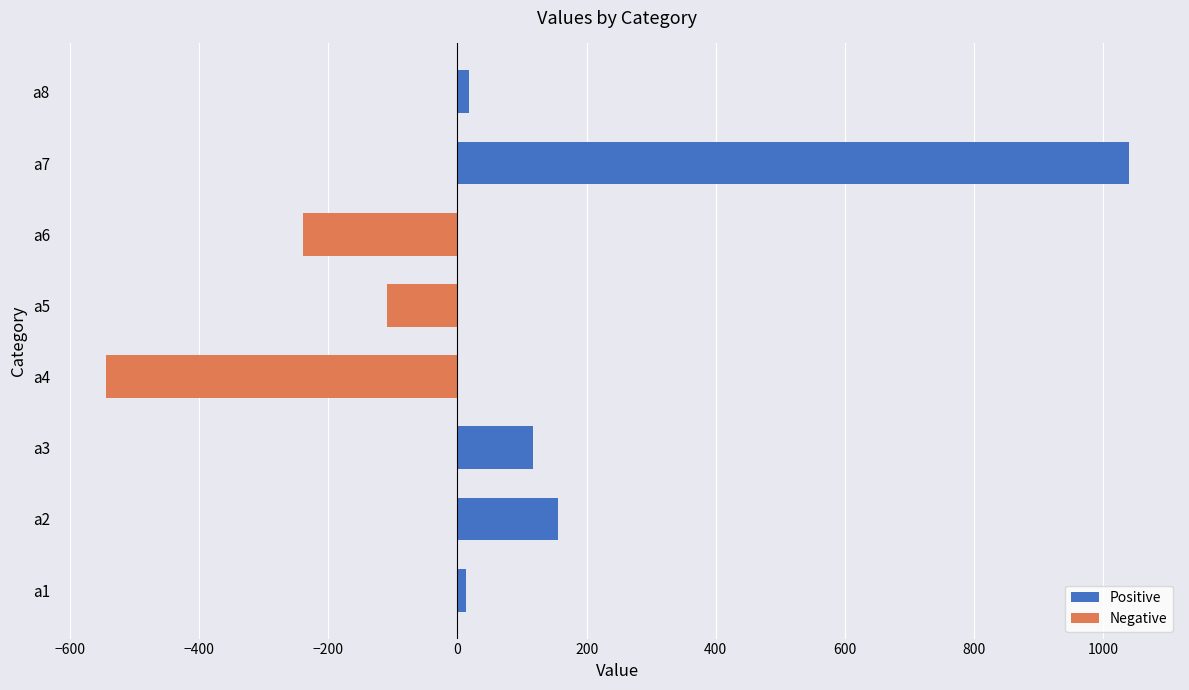

What are all the series names shown in the legend?

Positive, Negative